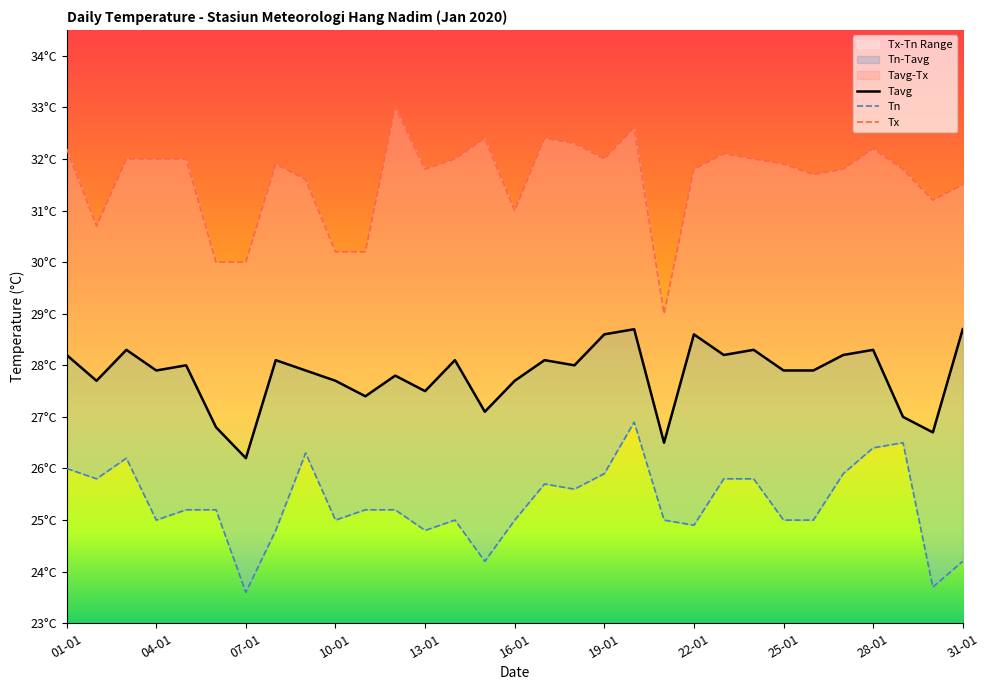

How many data points in Tn are above 25?

17